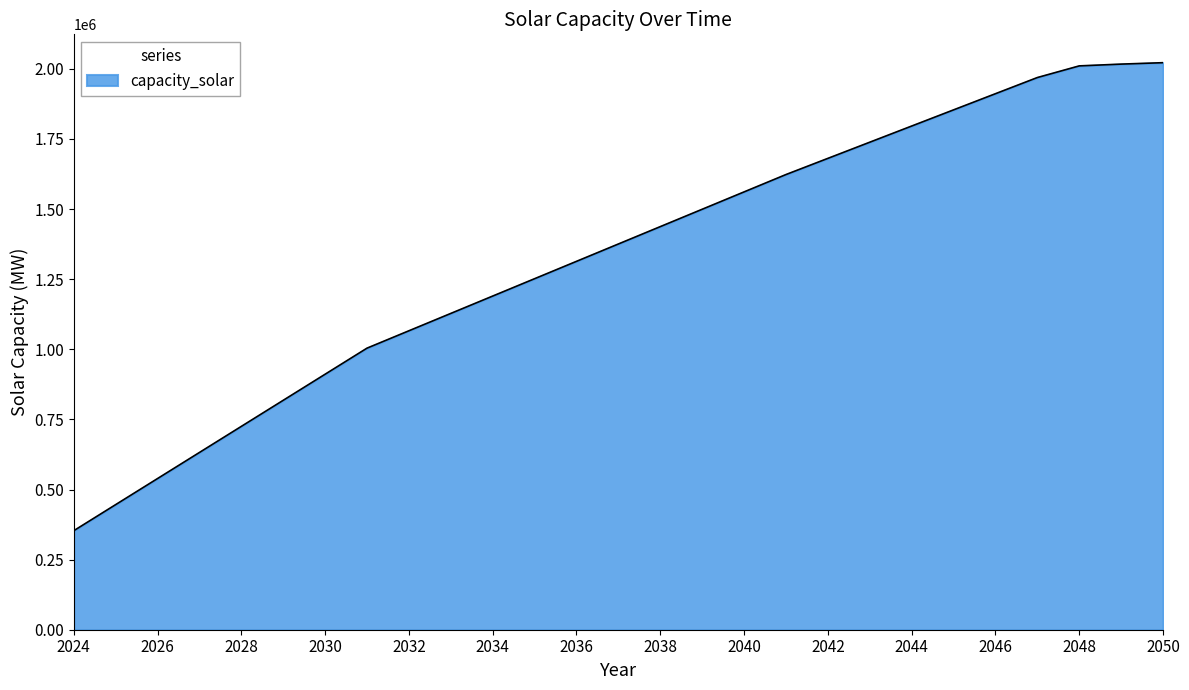

What is the greatest value displayed?

2022151.3